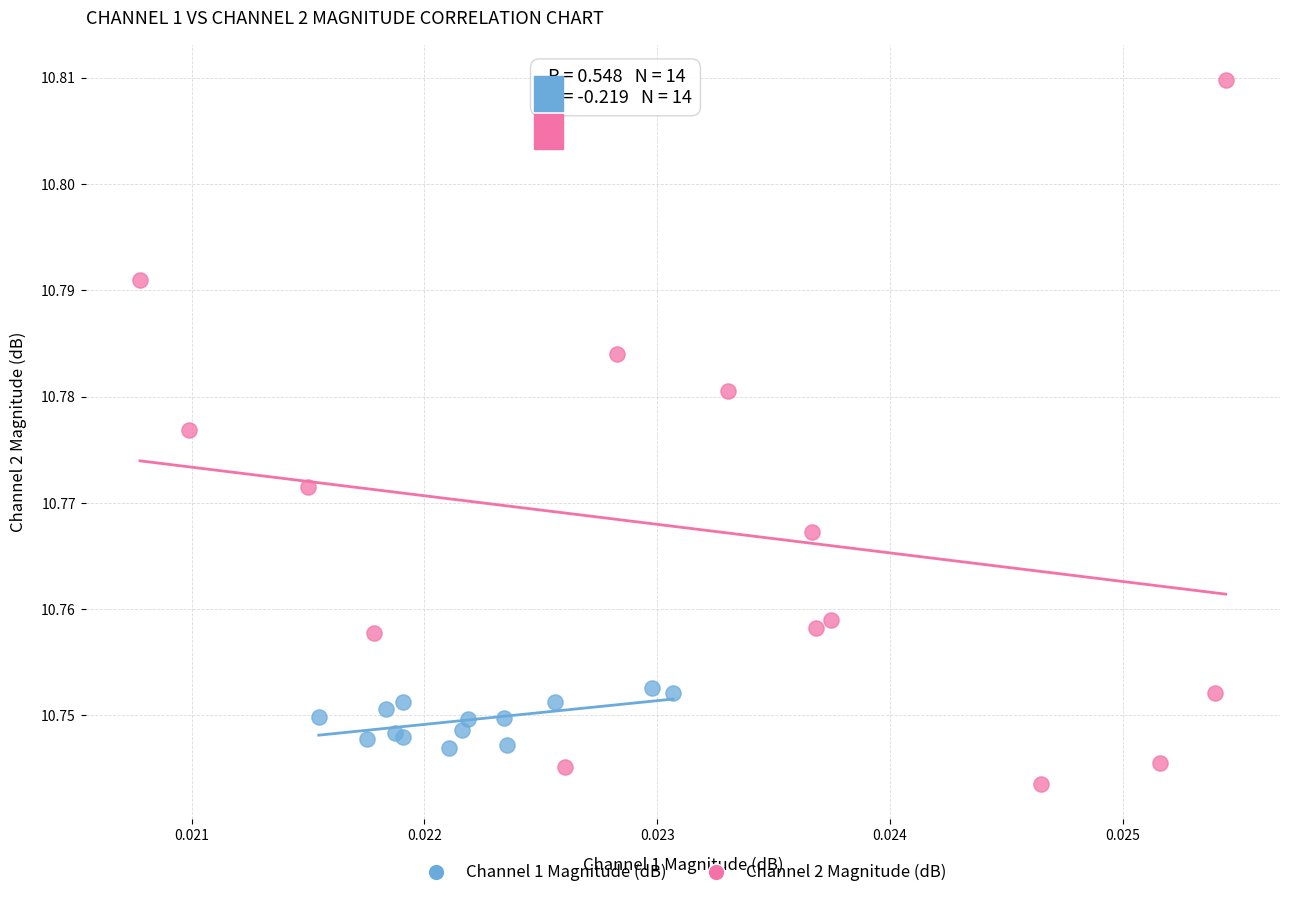

Which series has the largest Y range (max minus min)?

Channel 2 Magnitude (dB)